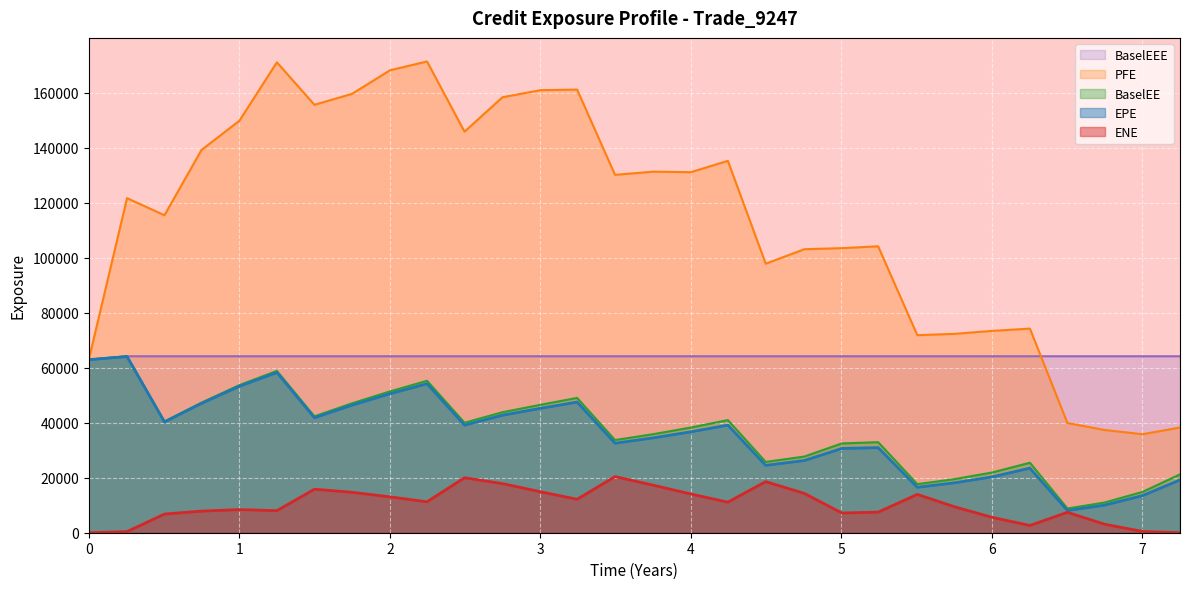

True or false: PFE and BaselEEE intersect in this chart.

True